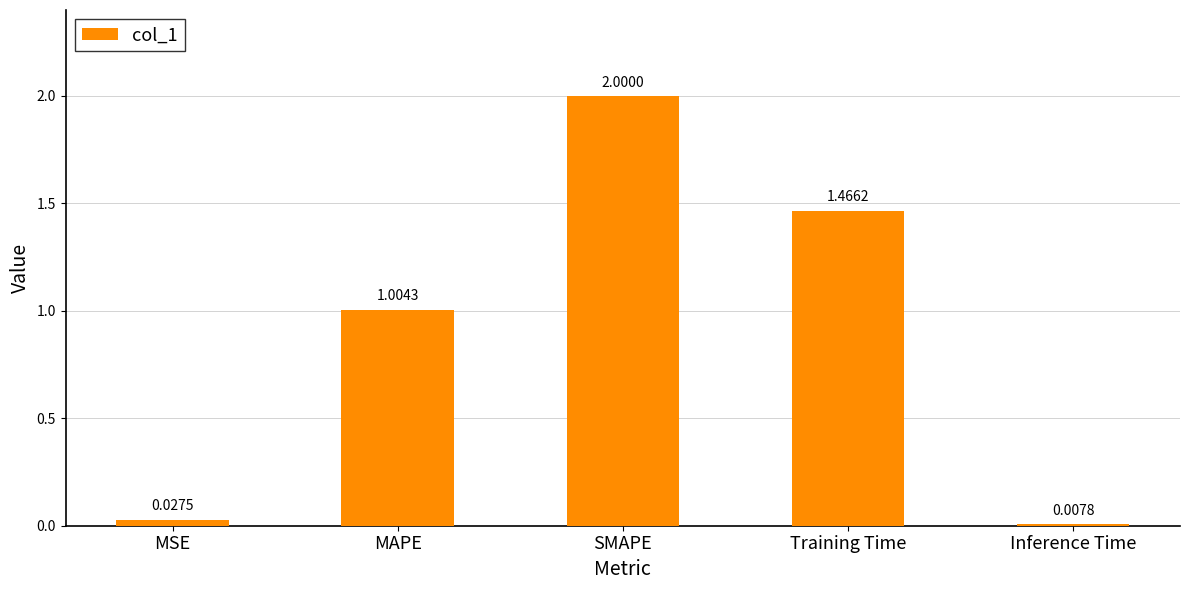

What is the sum of all values?

4.5